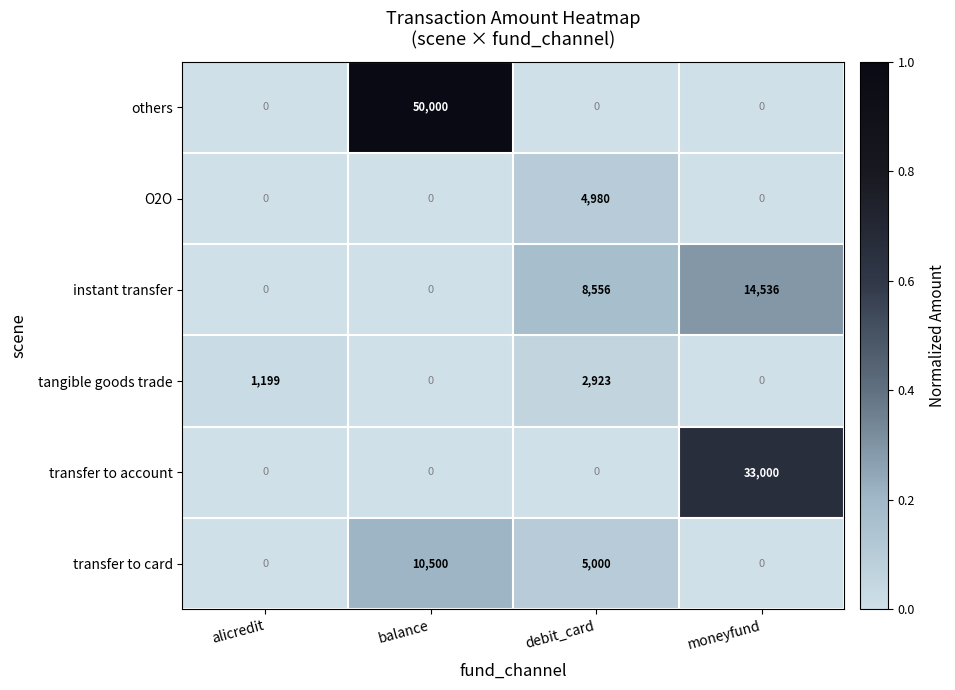

Where does the transfer to card series first go above 5000?

balance